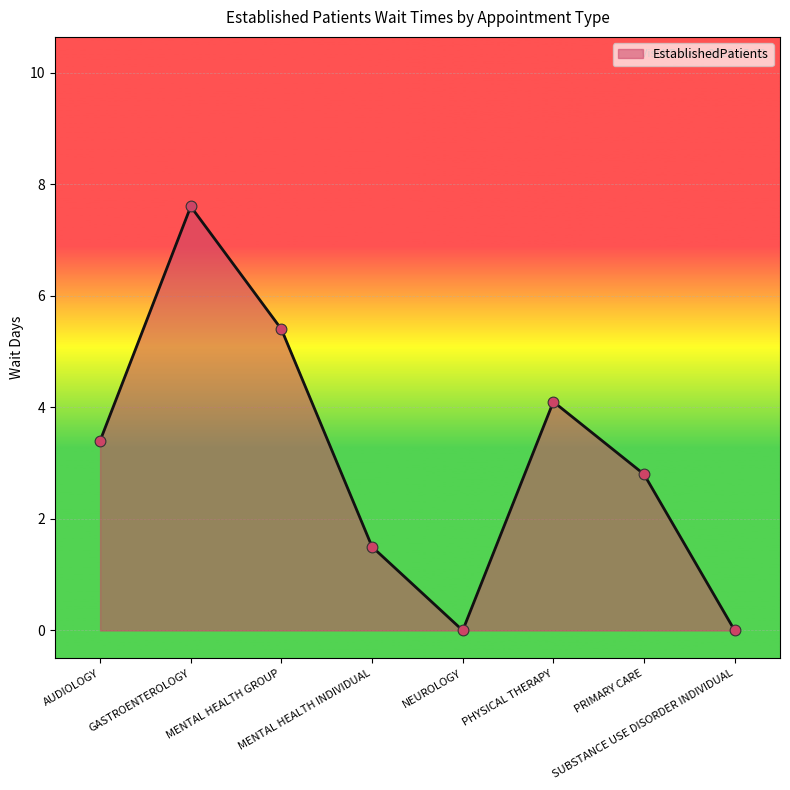

Between NEUROLOGY and AUDIOLOGY, which is larger?

AUDIOLOGY